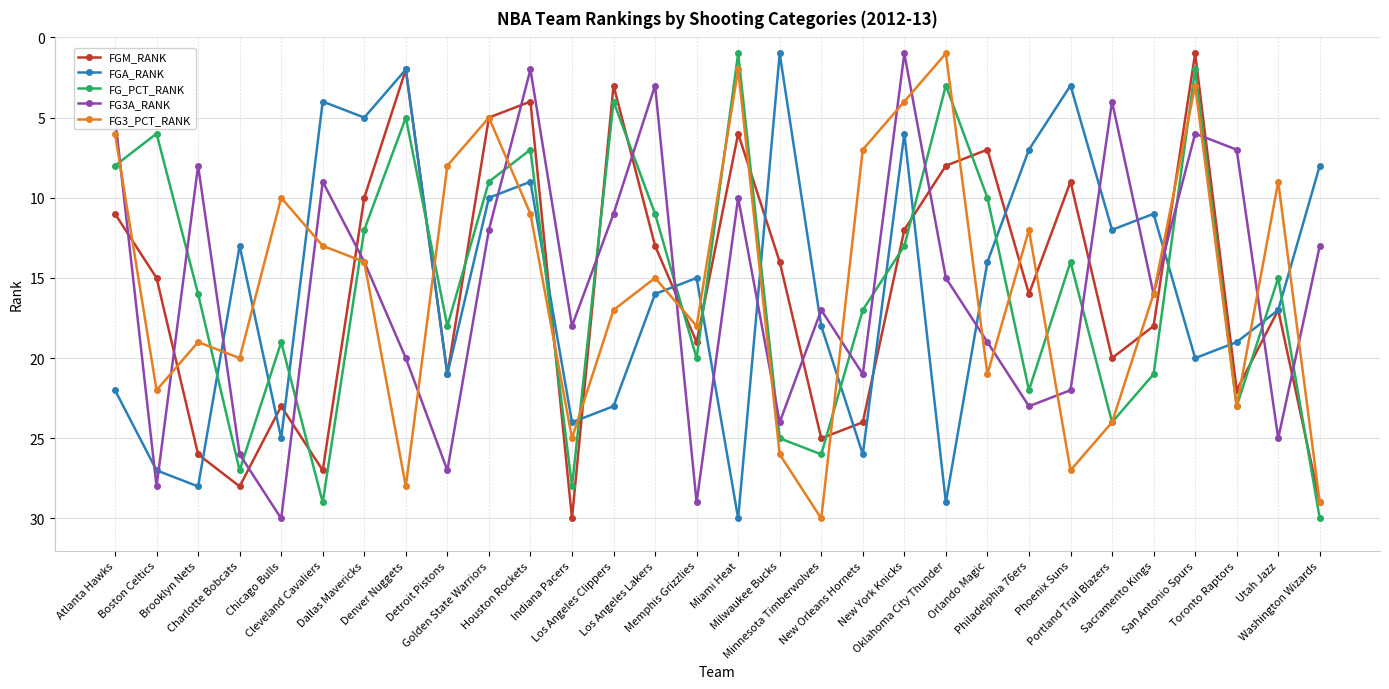

The FG3A_RANK series shows 1 at Portland Trail Blazers. True or false?

False